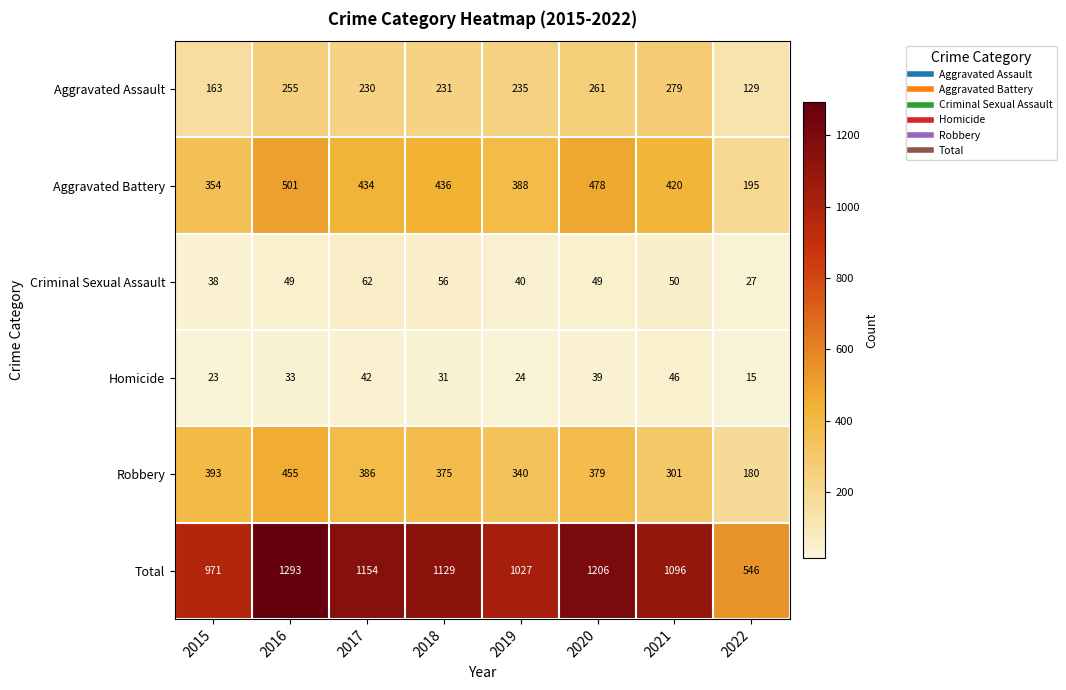

Rank the series at 2019 from lowest to highest value.

Homicide, Criminal Sexual Assault, Aggravated Assault, Robbery, Aggravated Battery, Total